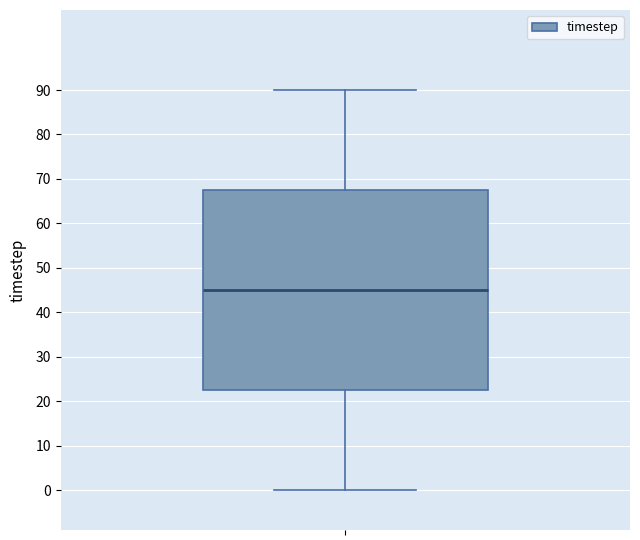

Read this box plot against the y-axis: the position of the median line, the range covered by the box, and the ends of both whiskers. The values are not printed on the chart, so give them approximately, as read against the axis.

median 45, box 23 to 68, whiskers 0 to 90